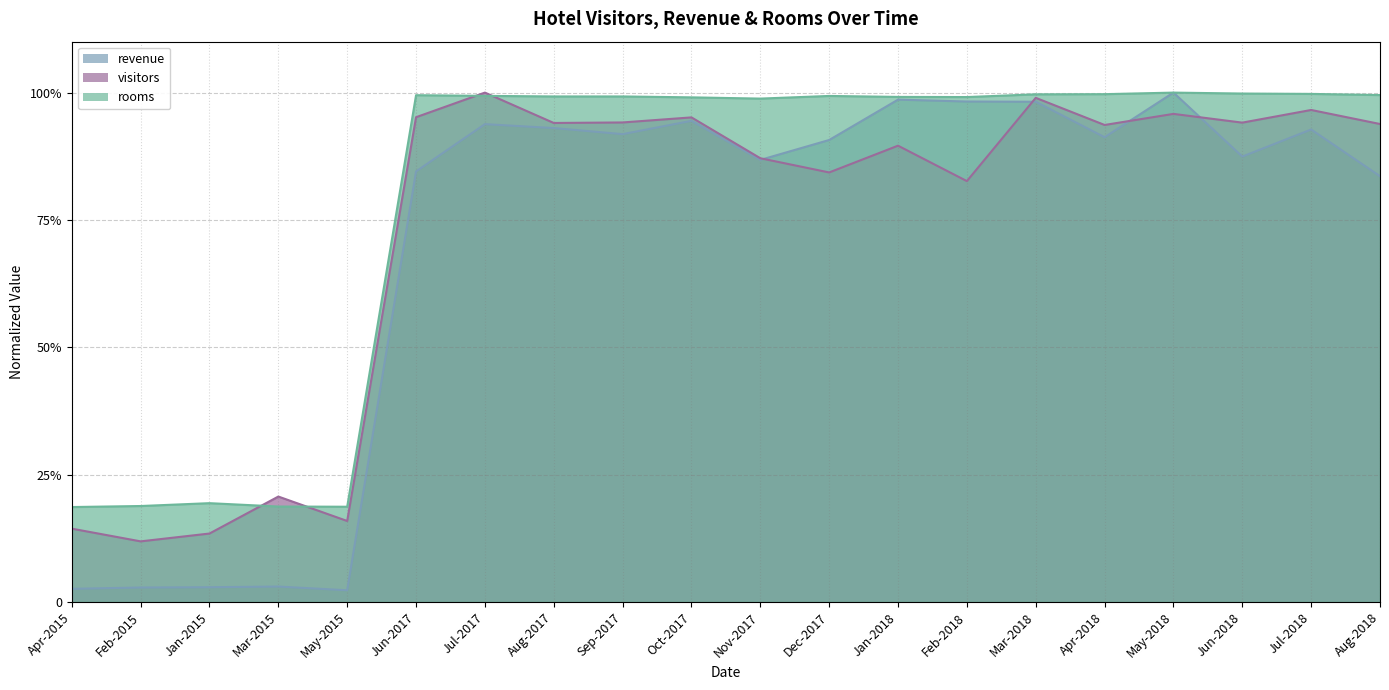

Which has a higher value, Feb-2015 or May-2015?

May-2015